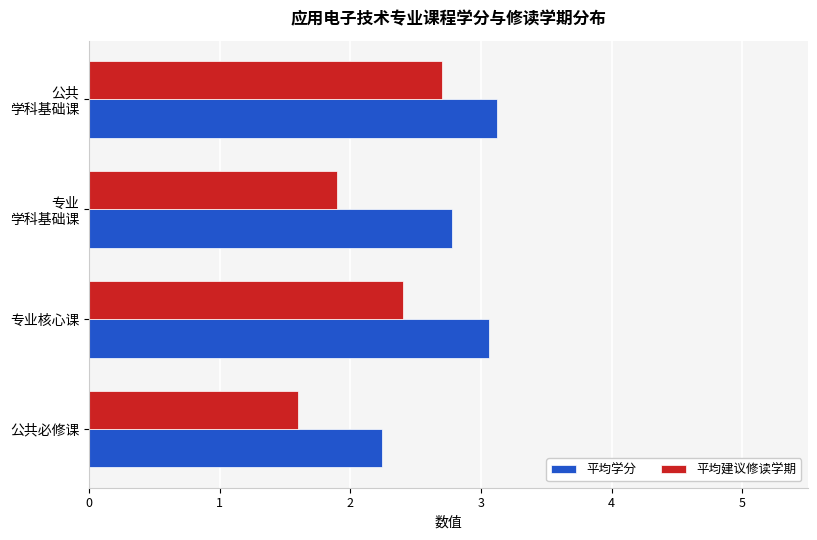

Rank the series at 专业核心课 from highest to lowest value.

平均学分, 平均建议修读学期